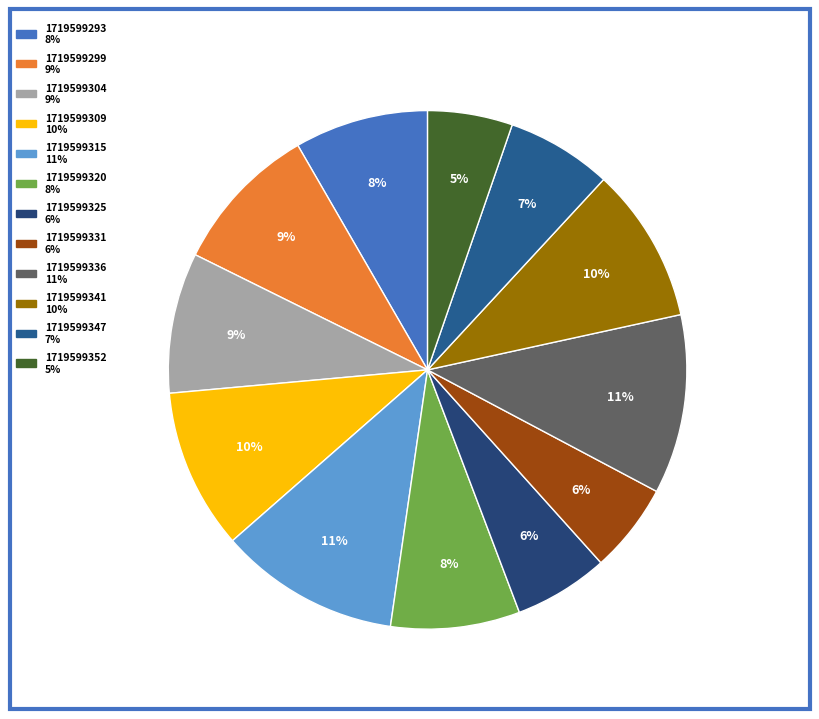

What percentage do 1719599331 and 1719599315 together represent?

16.8%